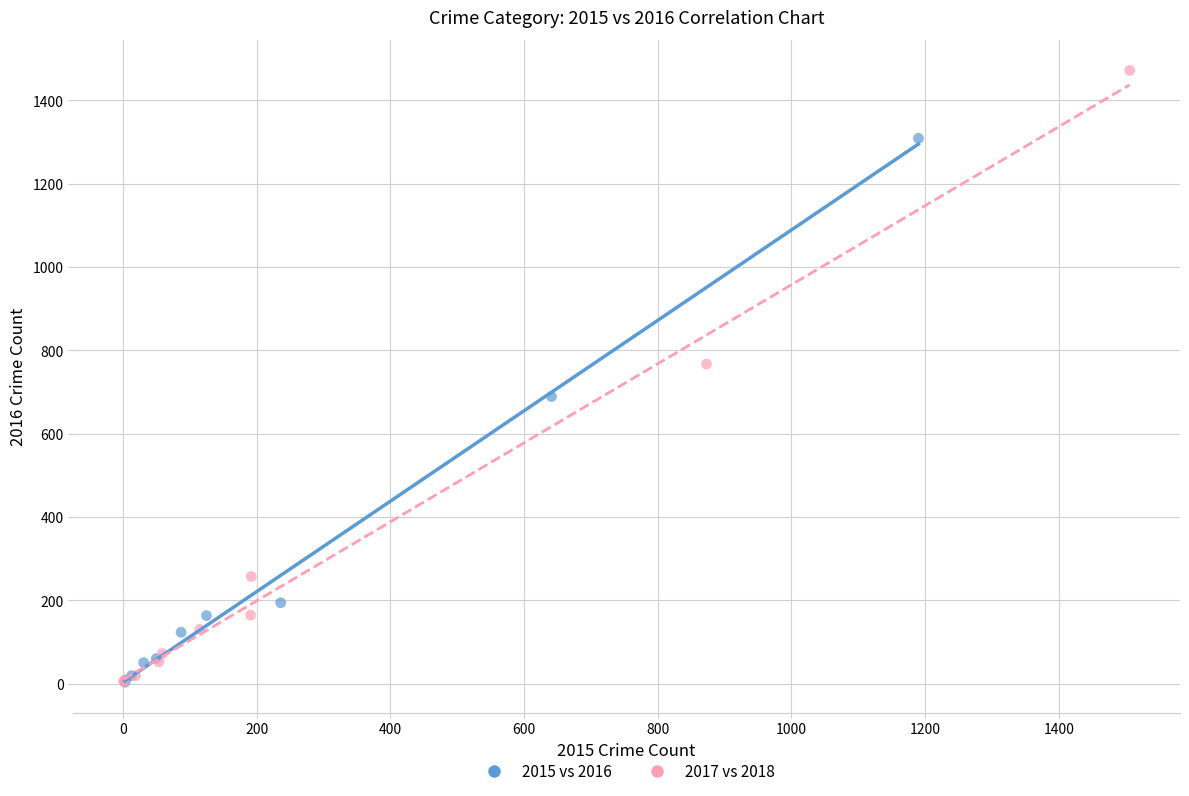

Which series contains the highest Y value?

2017 vs 2018